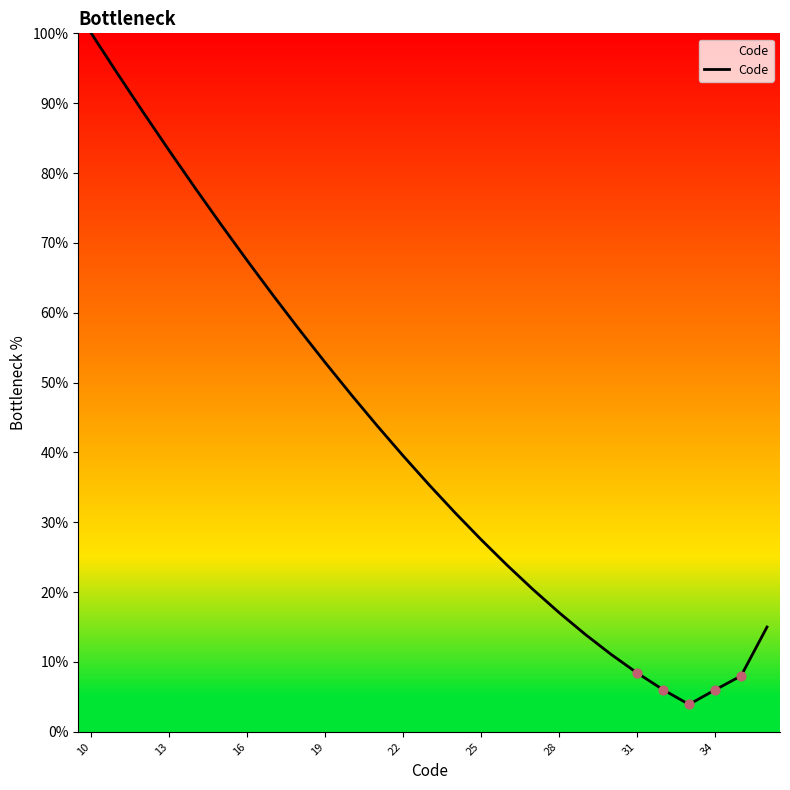

What is the greatest value displayed?

100.0